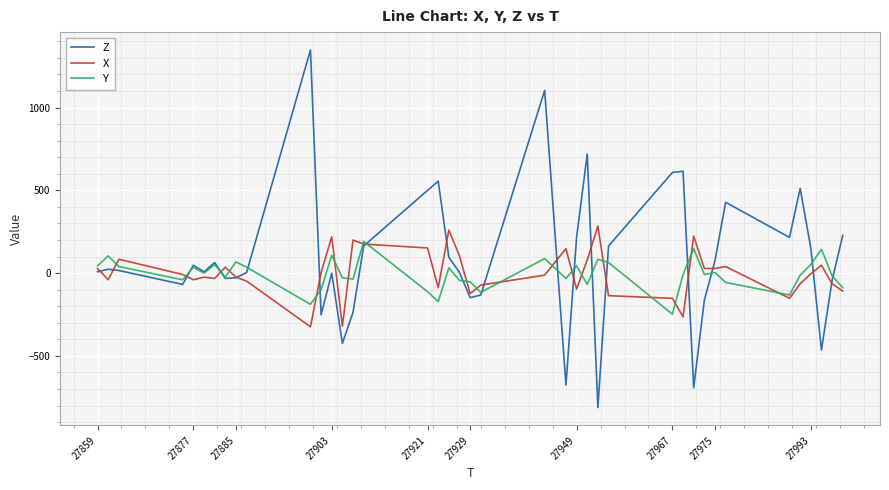

What is the minimum value shown in the chart?

-812